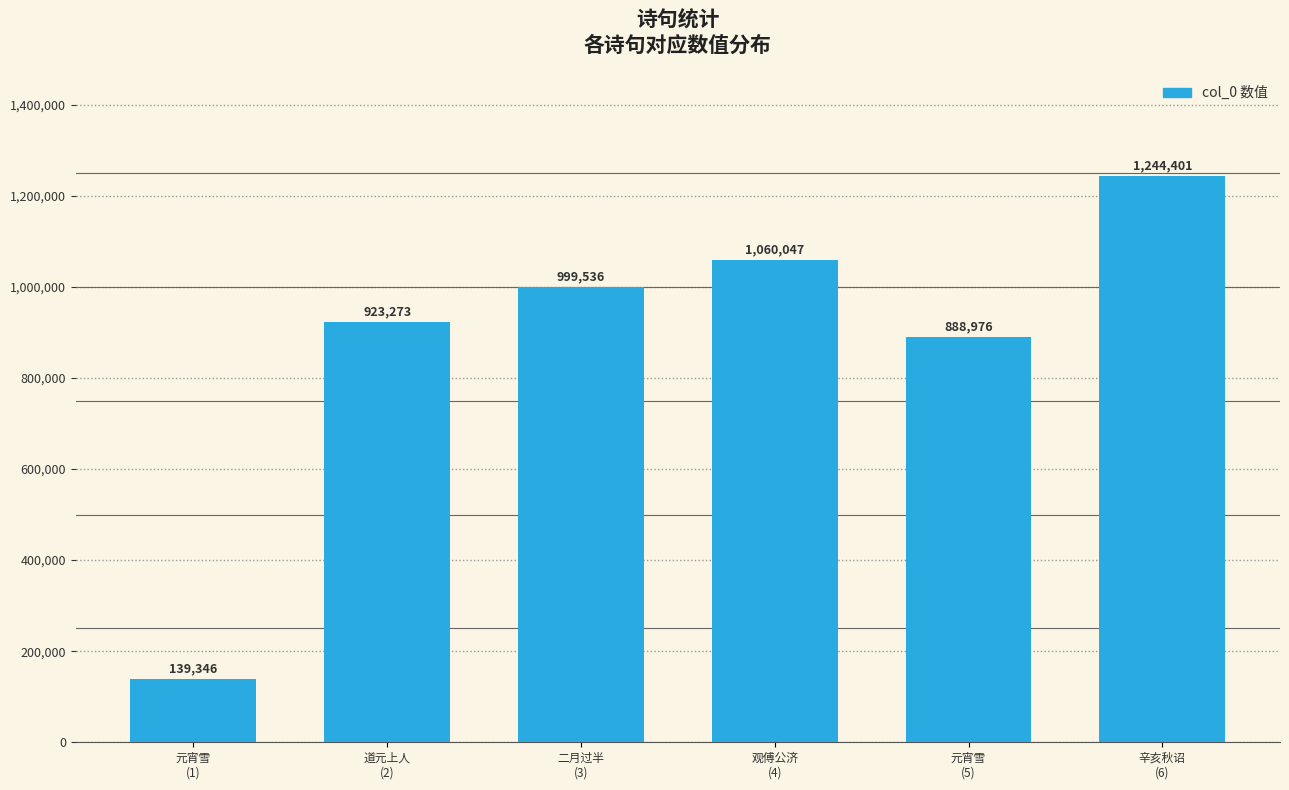

What is the smallest value displayed?

139346